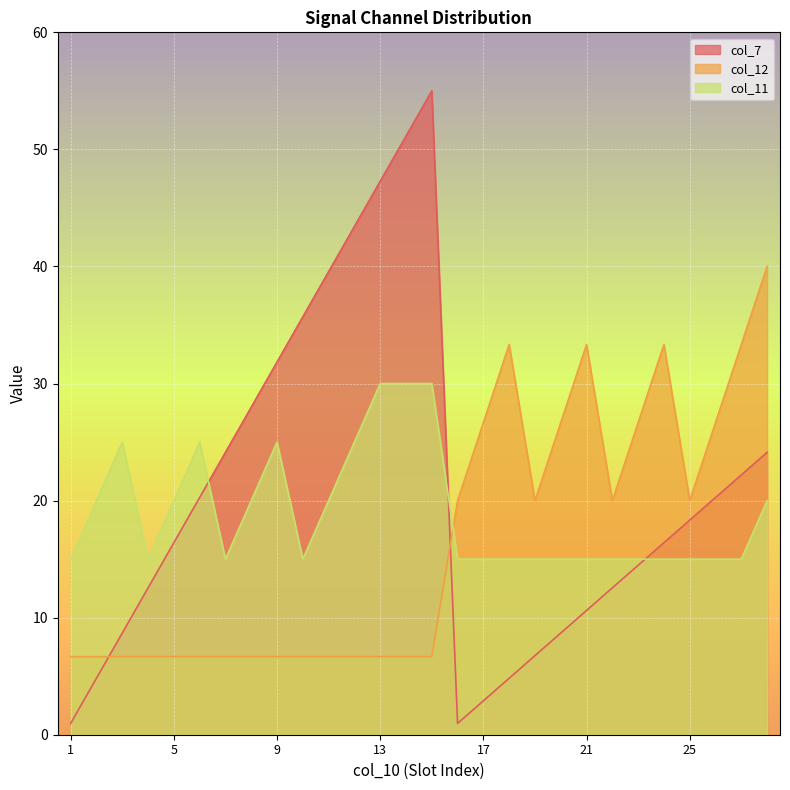

At which label does col_12 reach its peak?

28